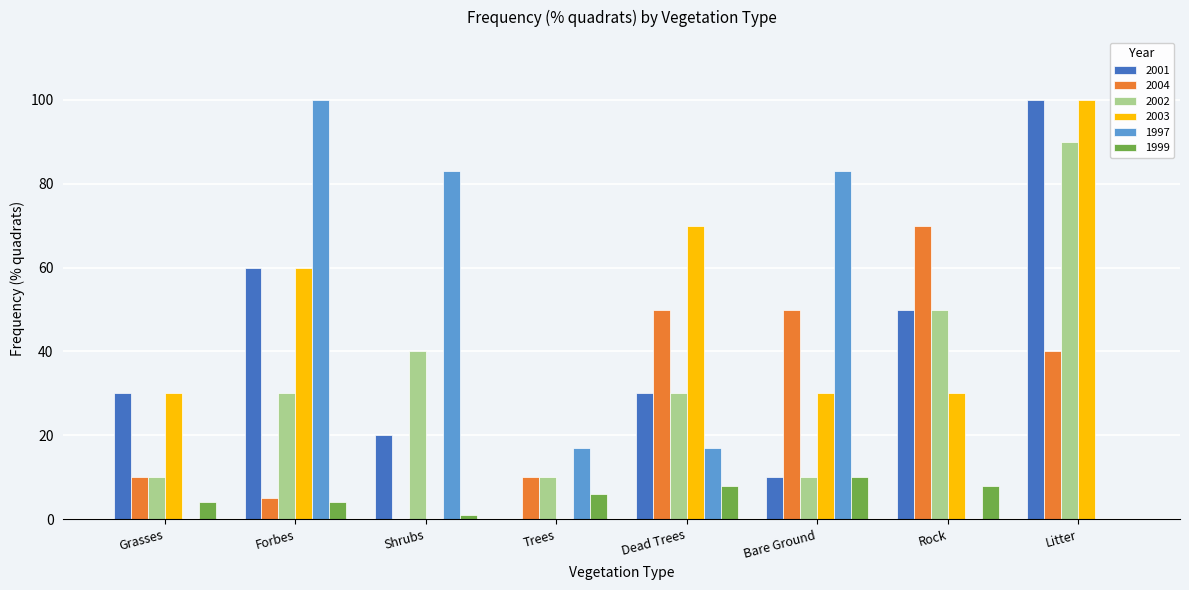

How many groups of bars are there?

8